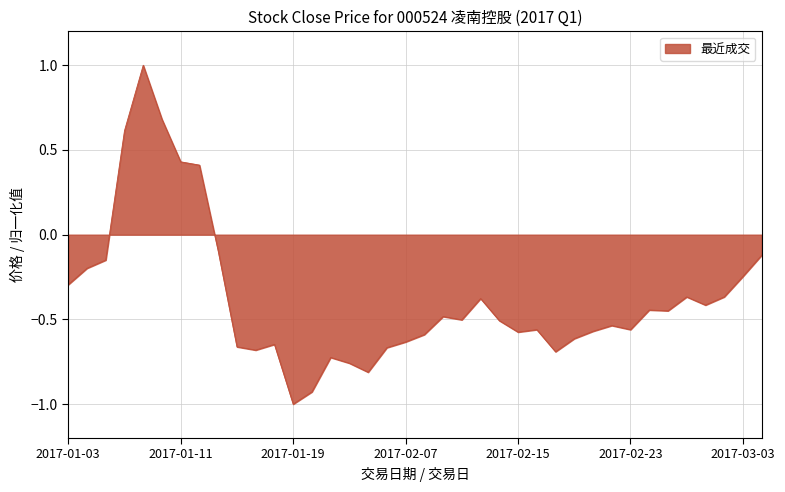

What is the difference between the maximum and minimum values?

2.0